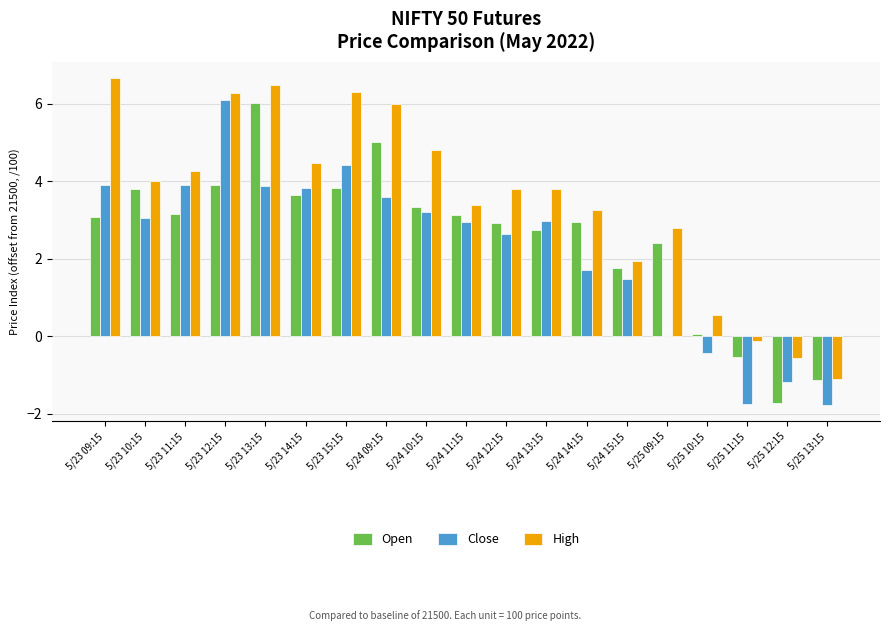

Does the chart contain stacked bars?

No